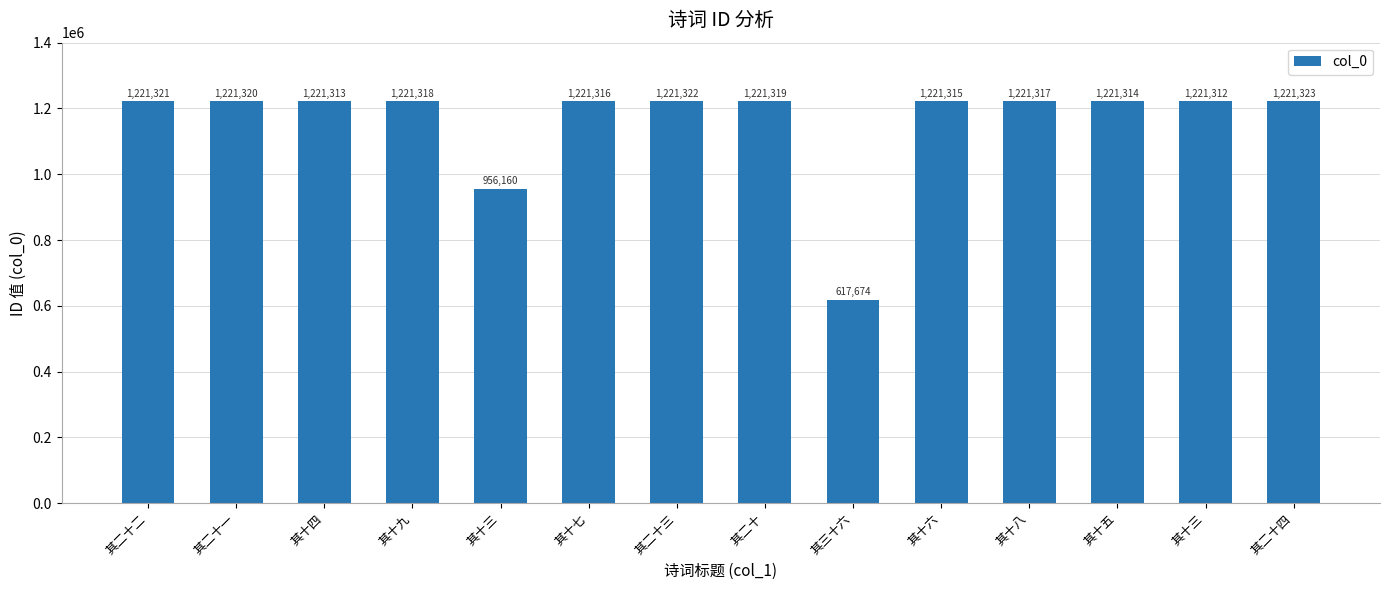

Reading left to right, what are all the values shown in this chart?

其二十二=1221321	其二十一=1221320	其十四=1221313	其十九=1221318	其十三=956160	其十七=1221316	其二十三=1221322	其二十=1221319	其三十六=617674	其十六=1221315	其十八=1221317	其十五=1221314	其十三=1221312	其二十四=1221323